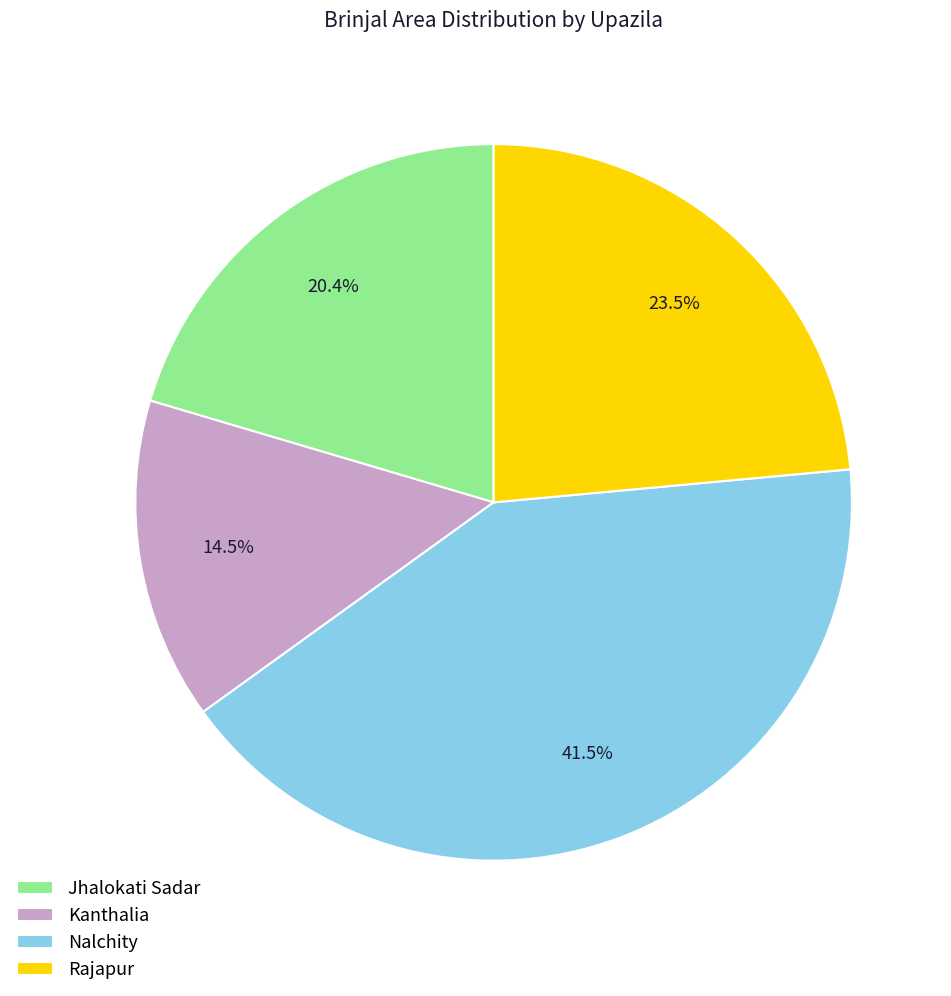

Approximately how many times larger is the value at Jhalokati Sadar compared to Nalchity?

0.5